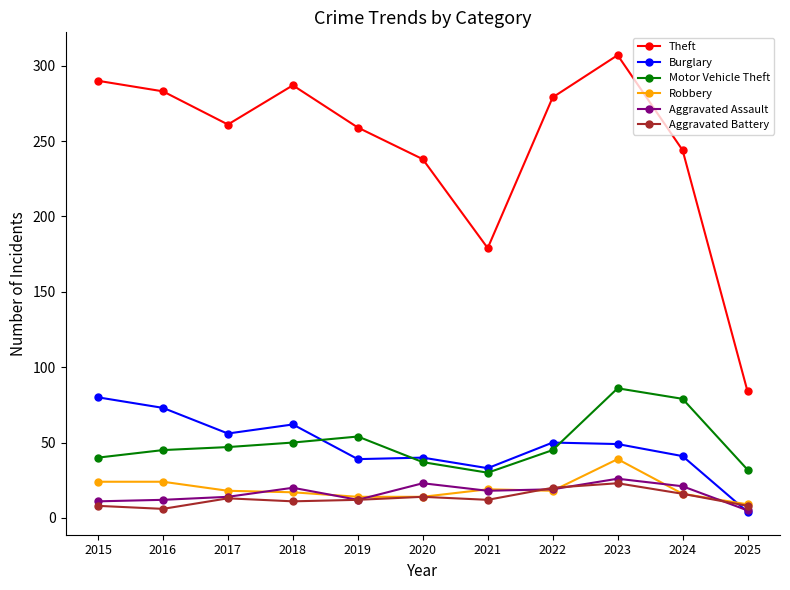

Rank the series at 2023 from highest to lowest value.

Theft, Motor Vehicle Theft, Burglary, Robbery, Aggravated Assault, Aggravated Battery